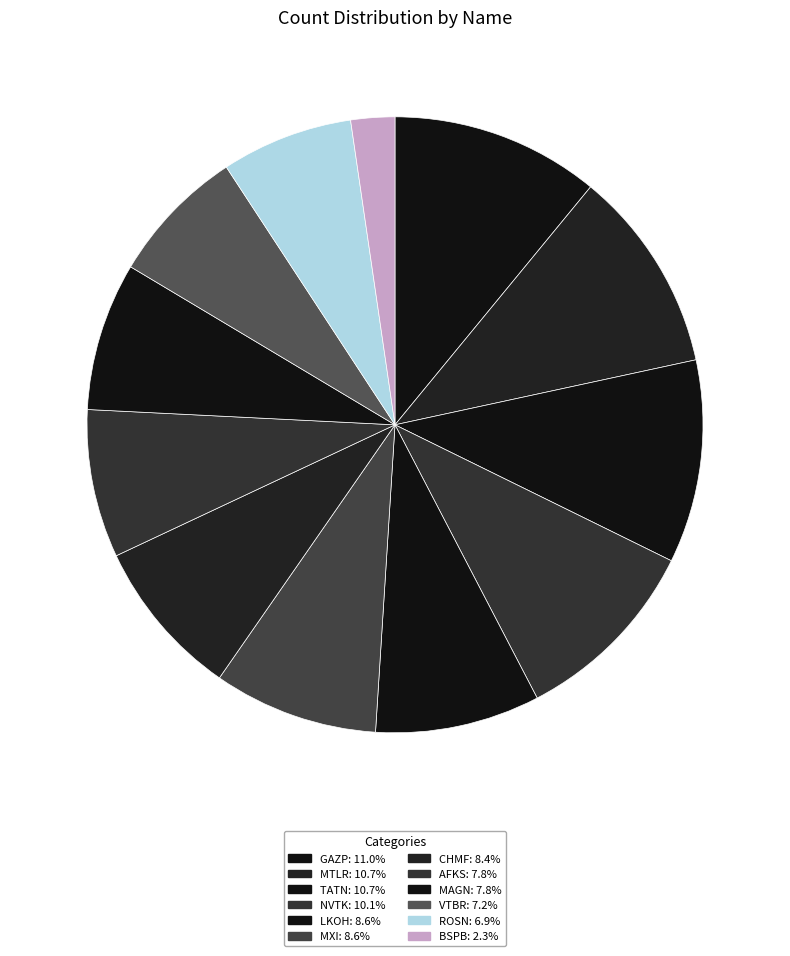

Is it true that MAGN is 8% of the pie?

True